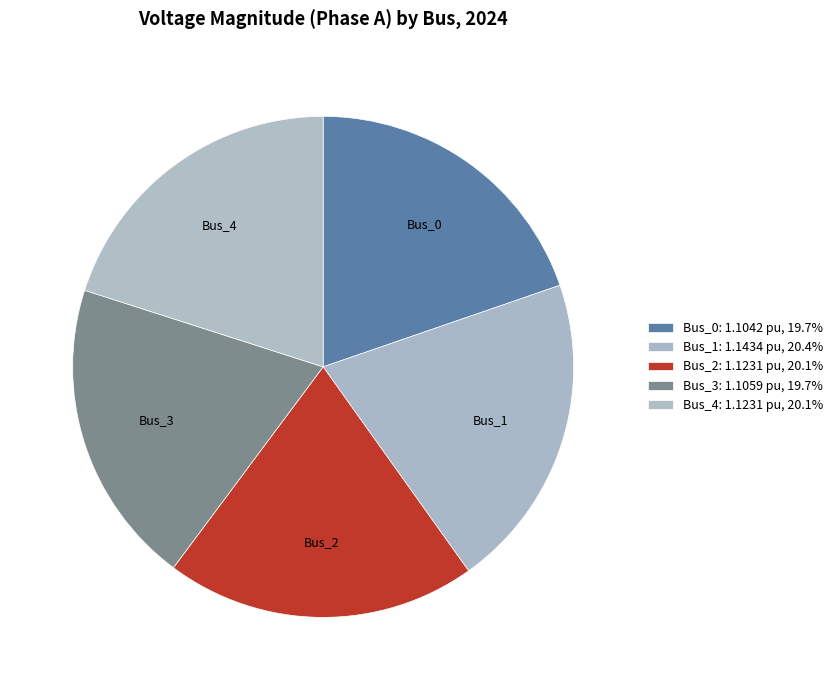

Count the number of slices in the pie.

5